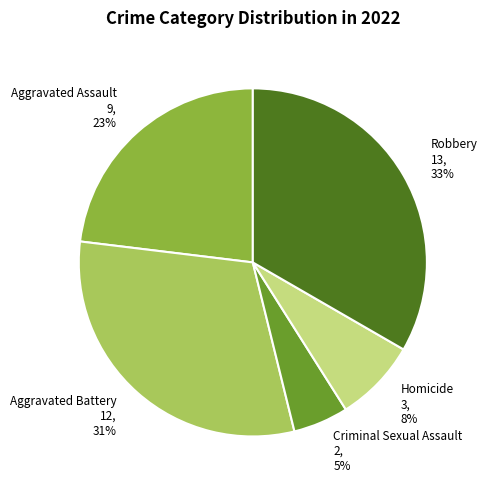

Combined, do Aggravated Battery 12, 31% and Robbery 13, 33% account for over 50%?

Yes